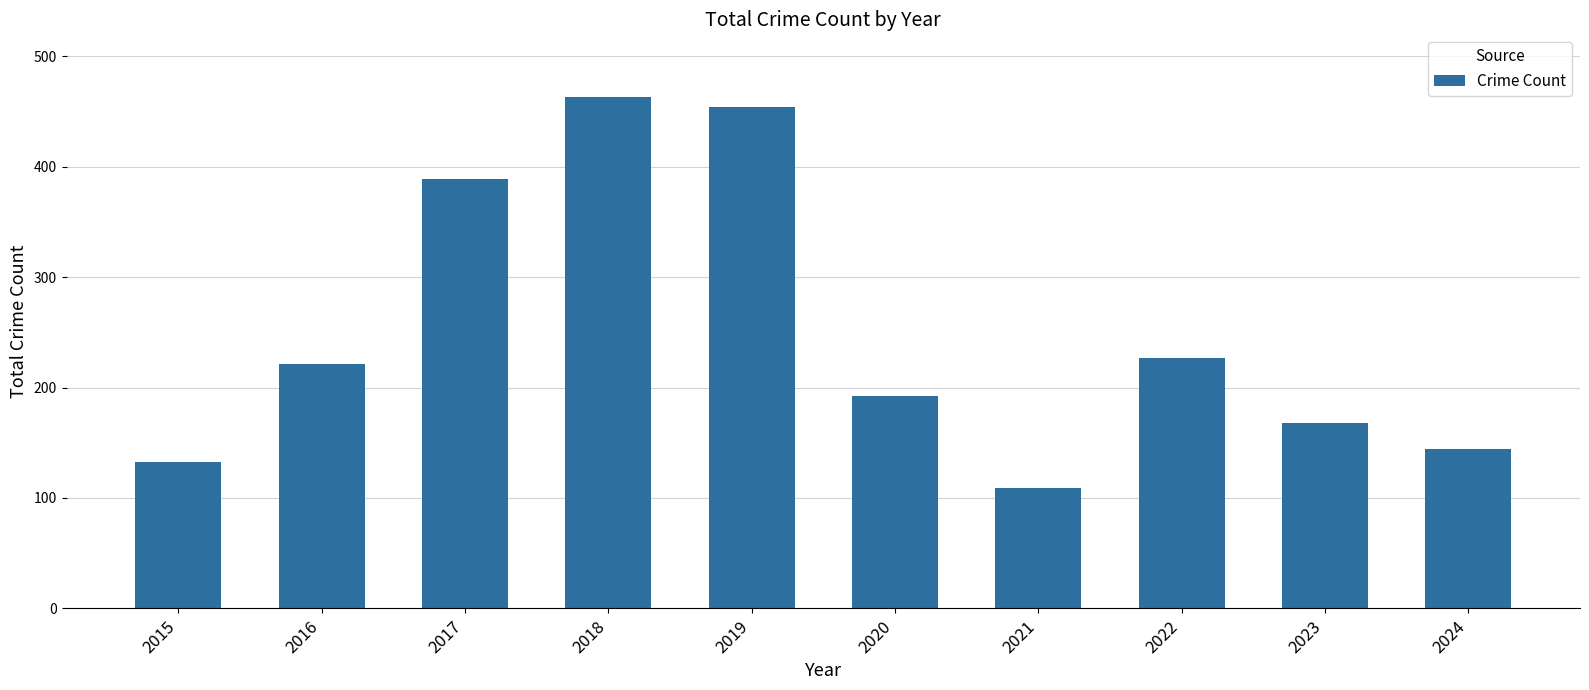

The chart shows a value of 199 at 2024. True or false?

False